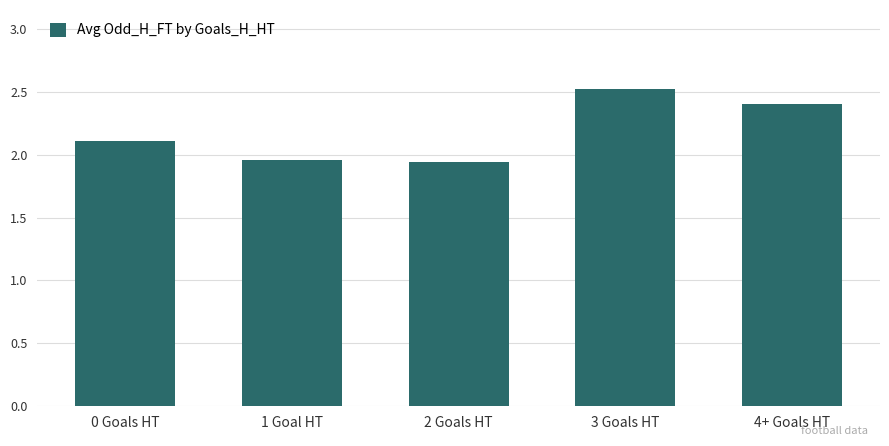

What is the maximum value shown in the chart?

2.5